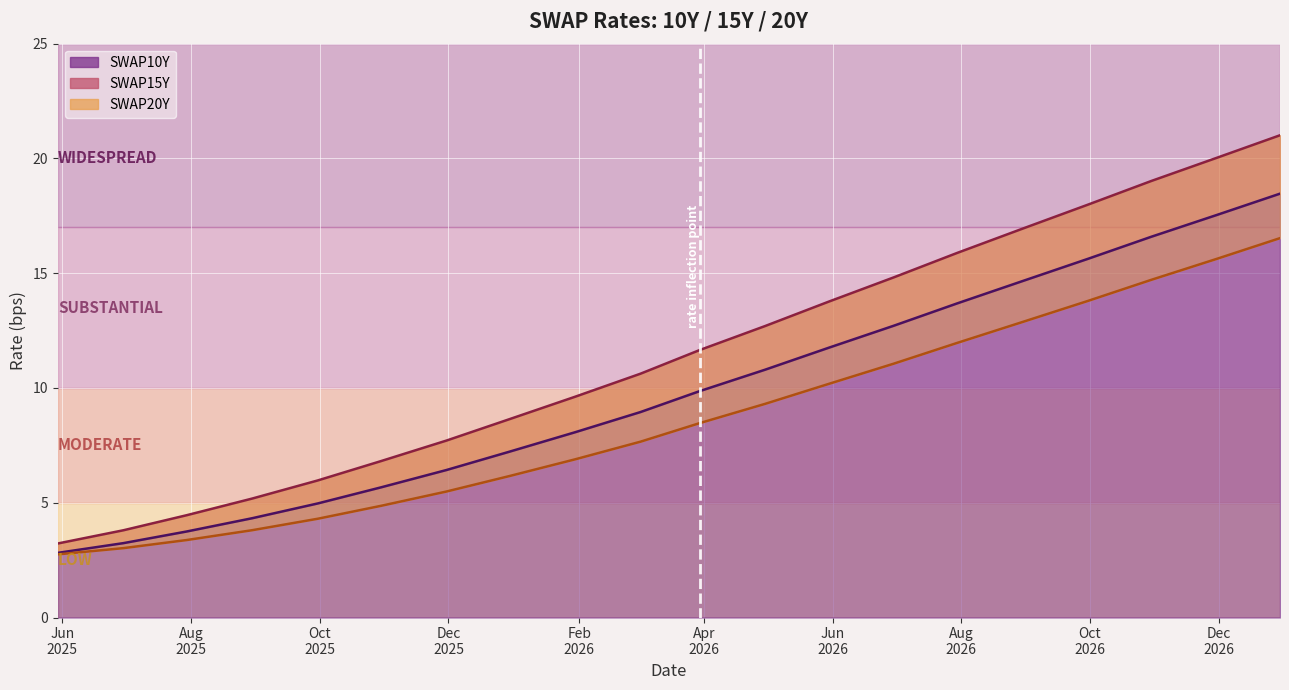

What is the label of the 9th point from the right?

2026-04-30